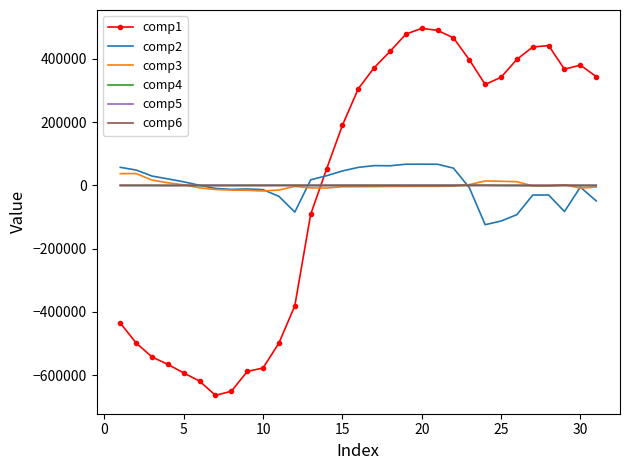

What is the lowest value of the comp1 series?

-663657.5